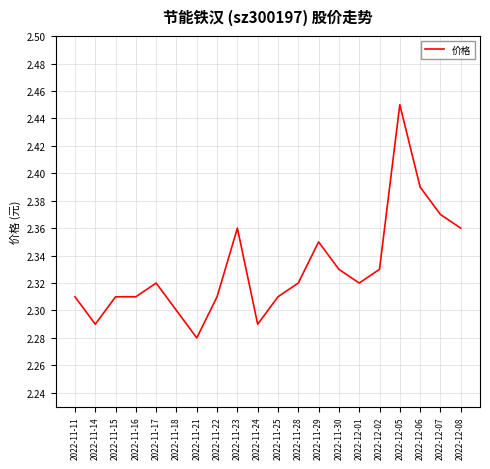

Count the number of data series in this chart.

1